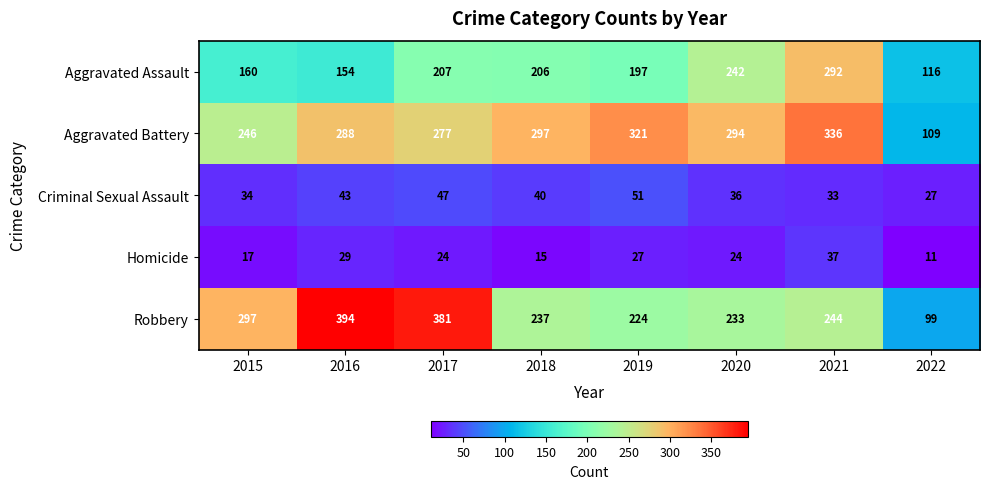

At which category is the sum across all series the highest?

2021